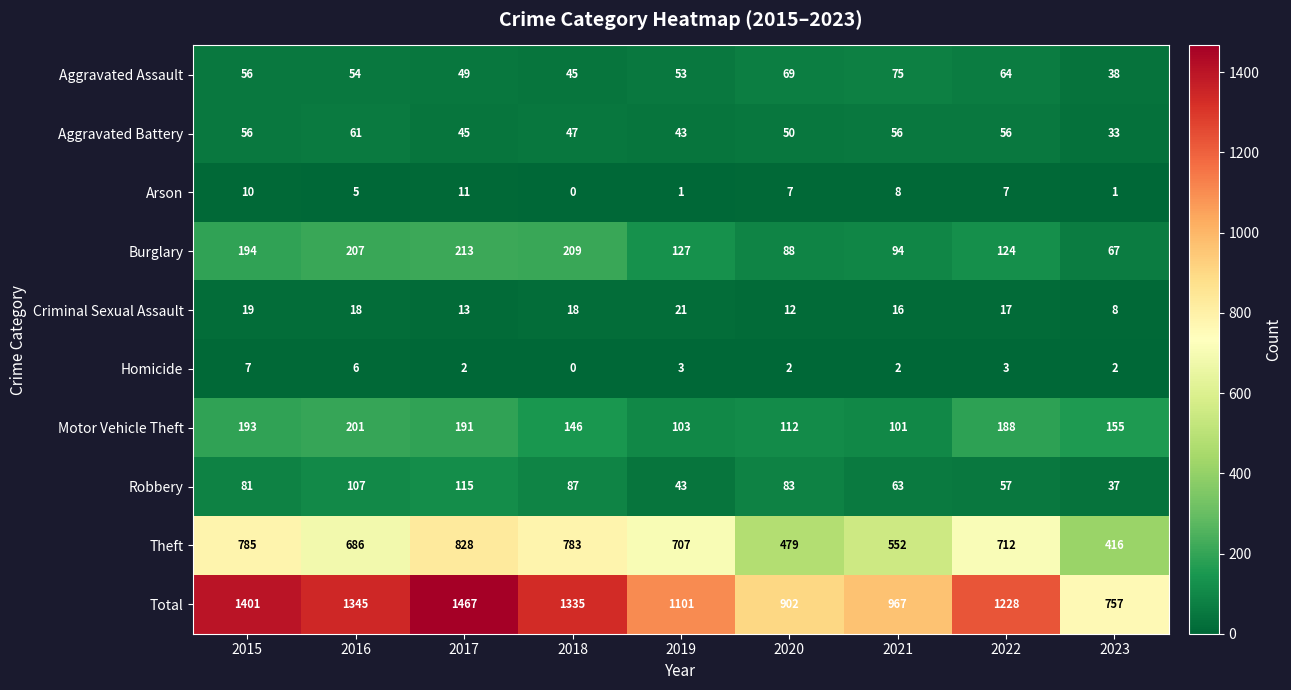

What is the total value across all series at 2017?

2934